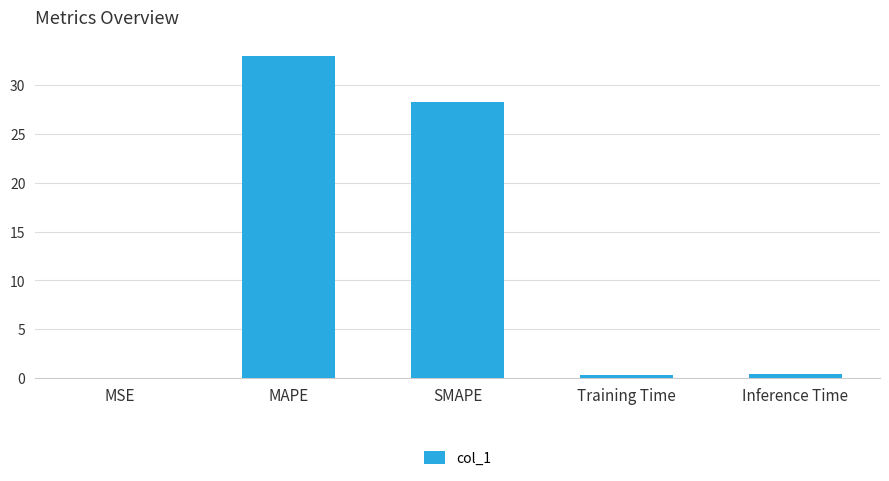

What is the maximum value shown in the chart?

33.0